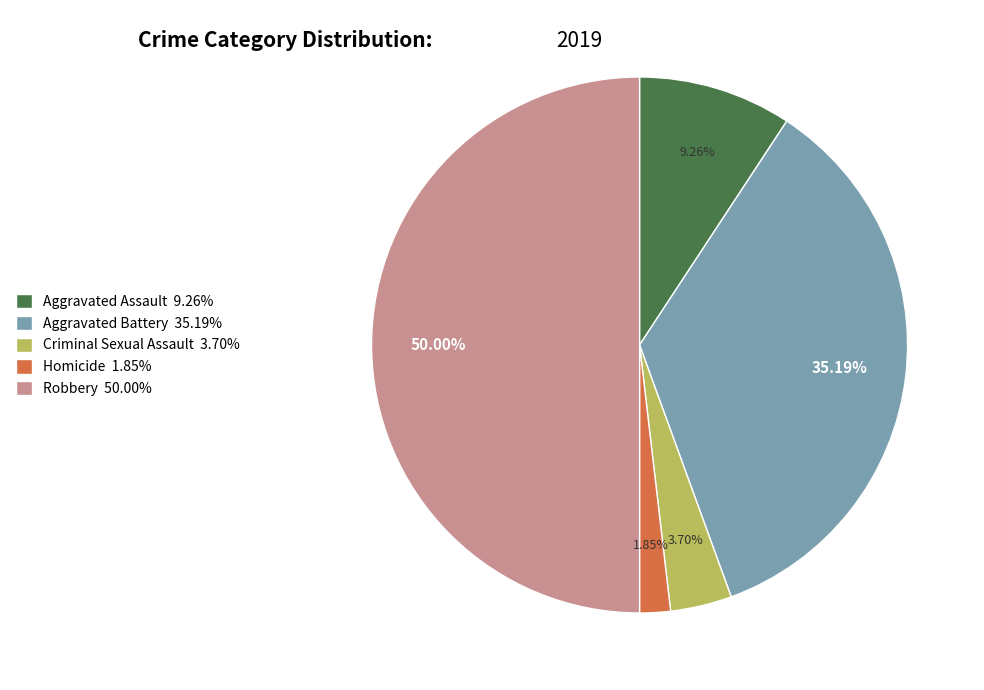

Combined, what portion of the pie is Robbery and Aggravated Assault?

59.3%